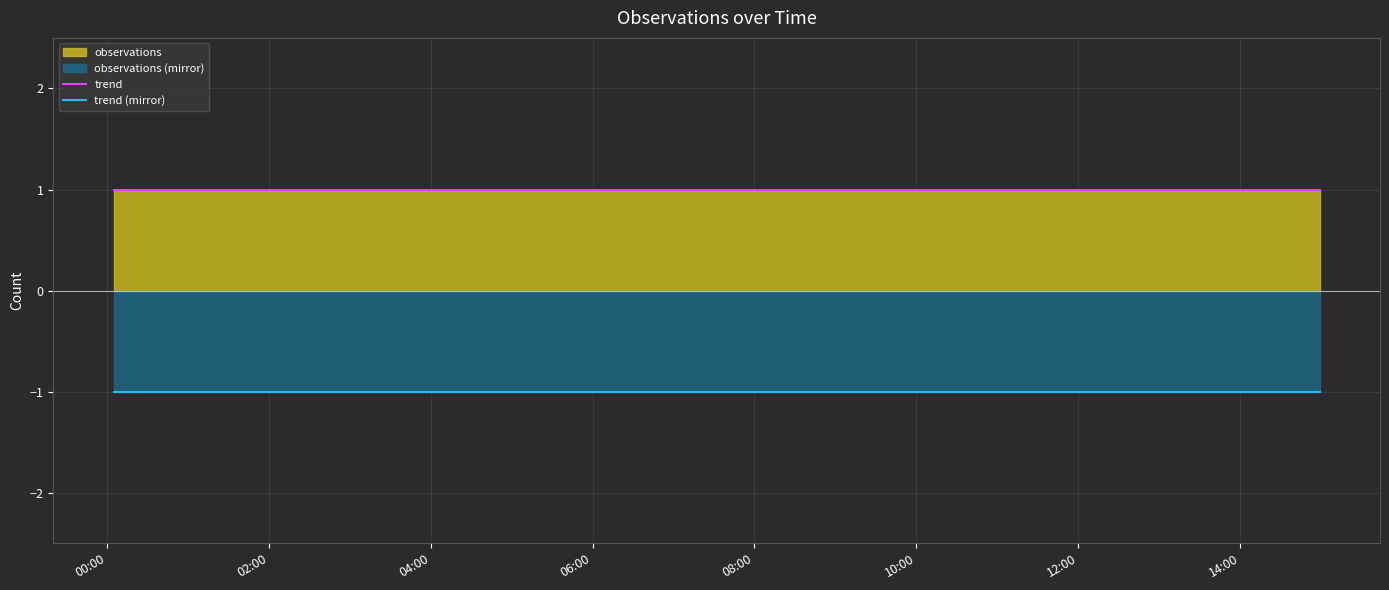

True or false: trend (mirror) and trend cross at least once.

False